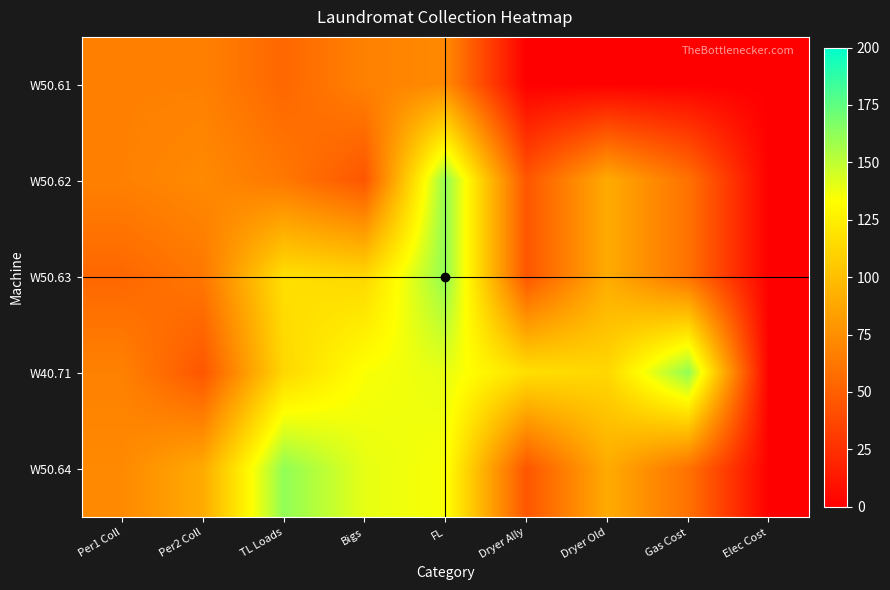

Rank the series by their average value, from lowest to highest.

W50.61, W50.62, W50.63, W50.64, W40.71